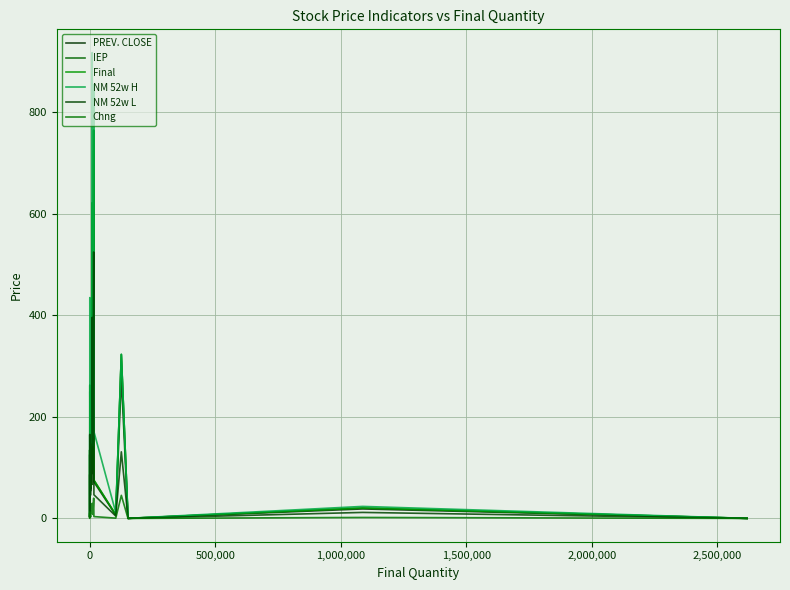

Does the chart display data point markers on the line(s)?

No